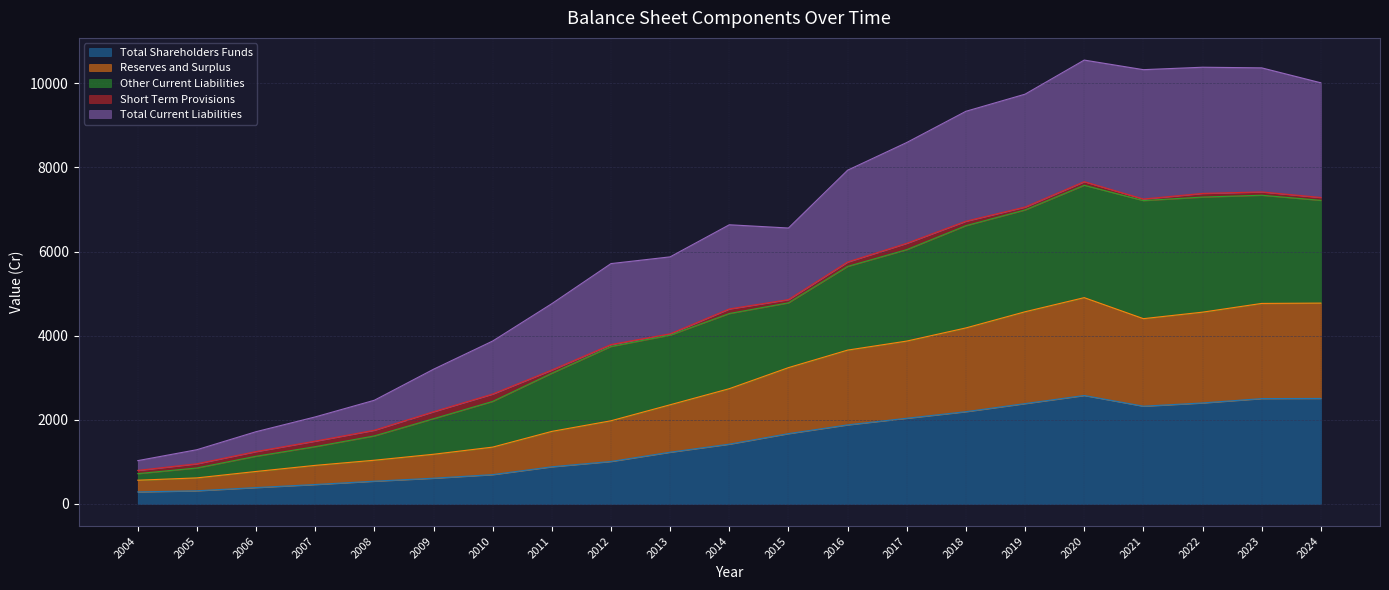

Is the value of Total Current Liabilities at 2005 greater than the value of Total Shareholders Funds at 2005?

Yes